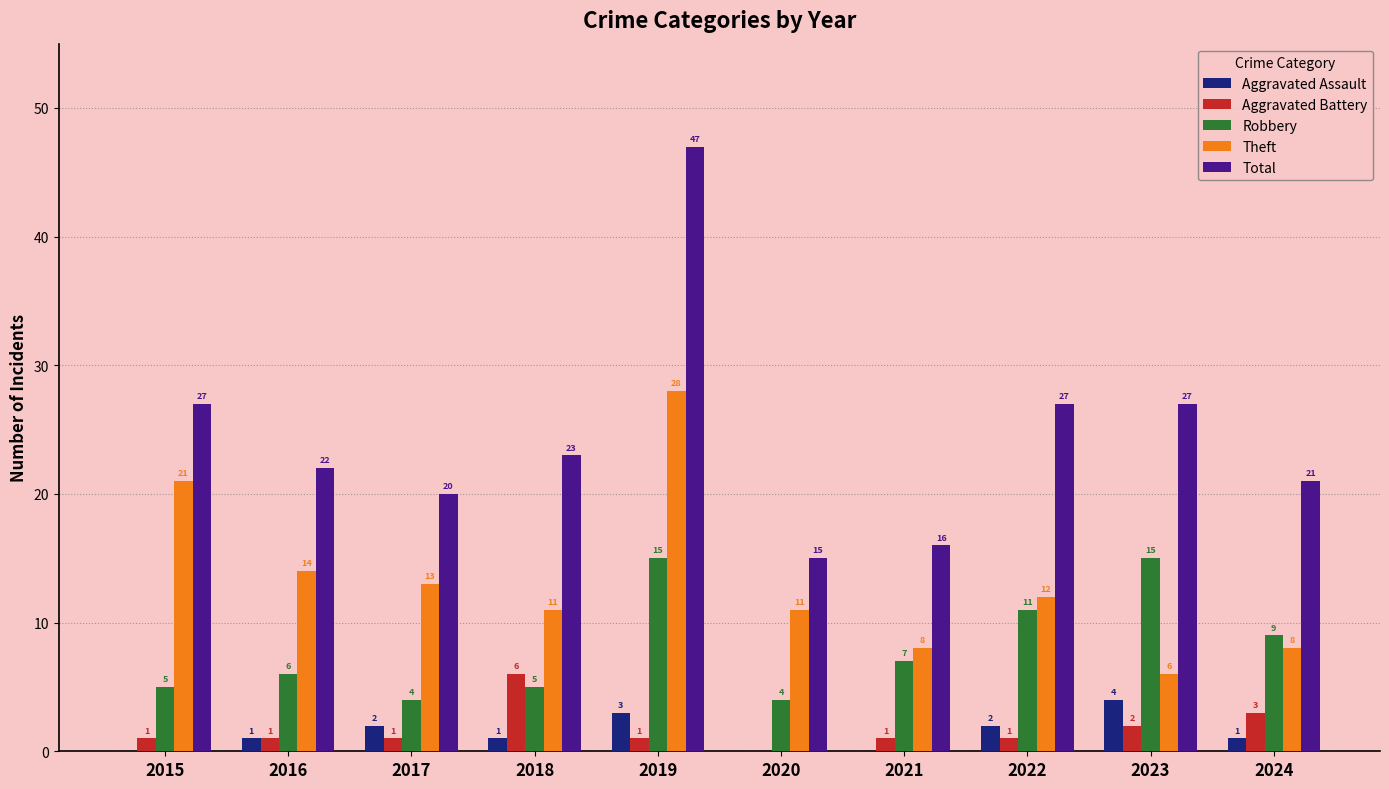

Between 2018 and 2022, which series saw the biggest shift?

Robbery